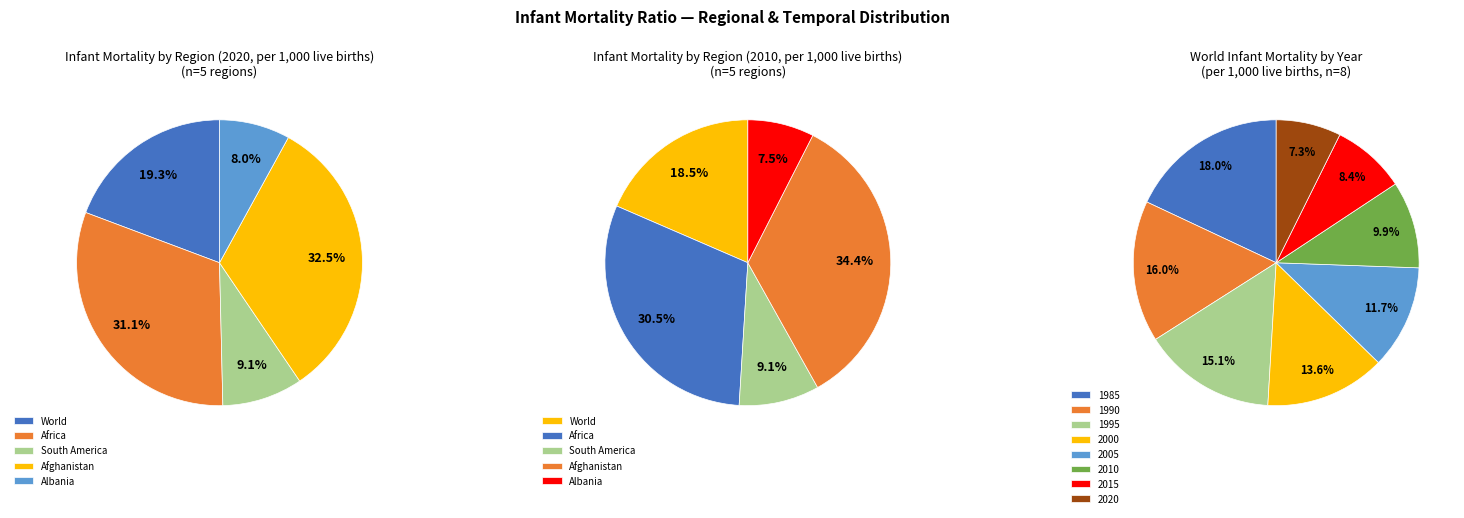

Does World 2015 account for over 50% of the chart?

No